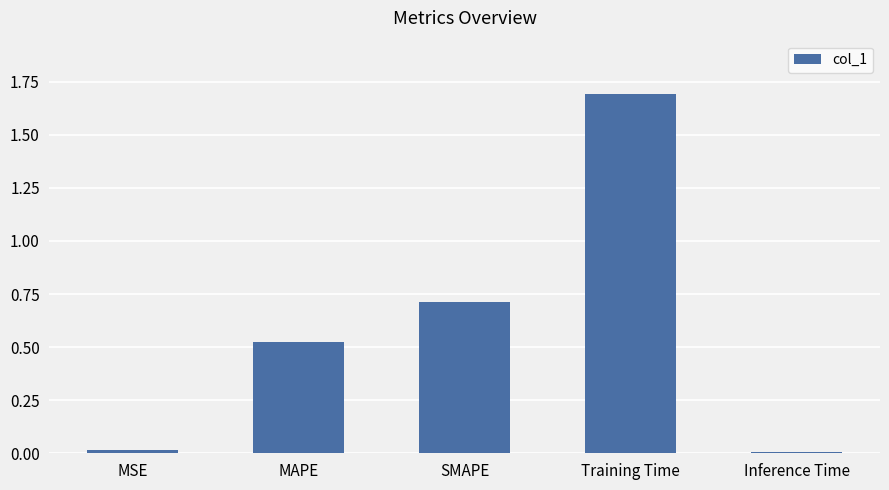

The value at SMAPE is 1.0. True or false?

False